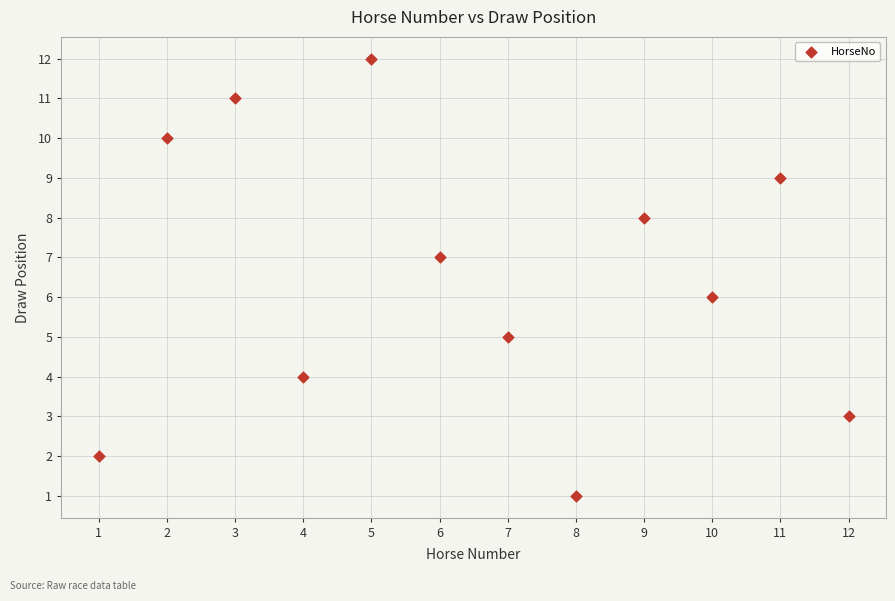

What is the average X value?

6